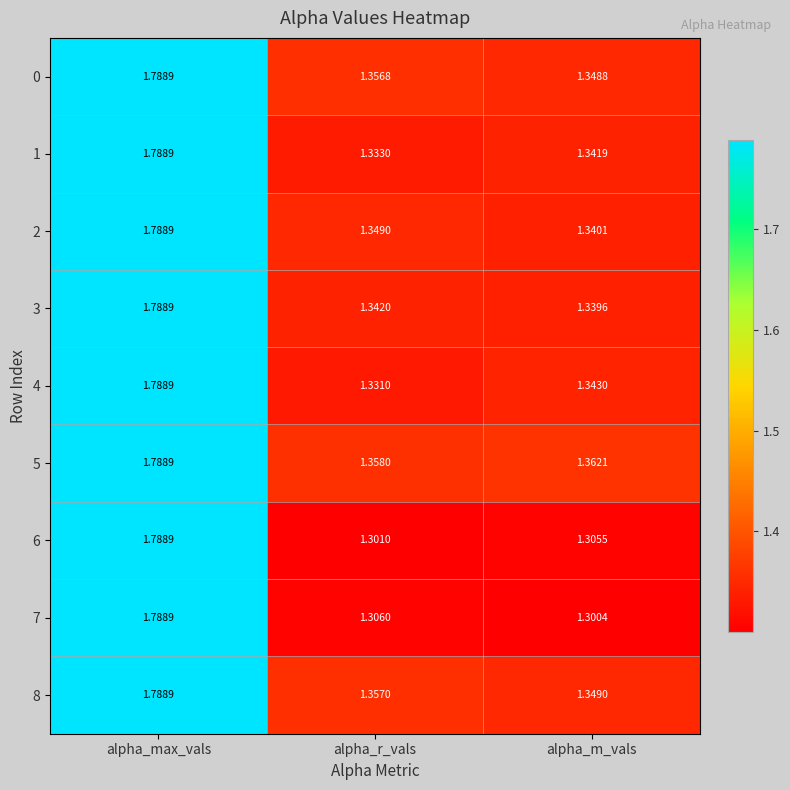

At which category is the sum across all series the highest?

alpha_max_vals